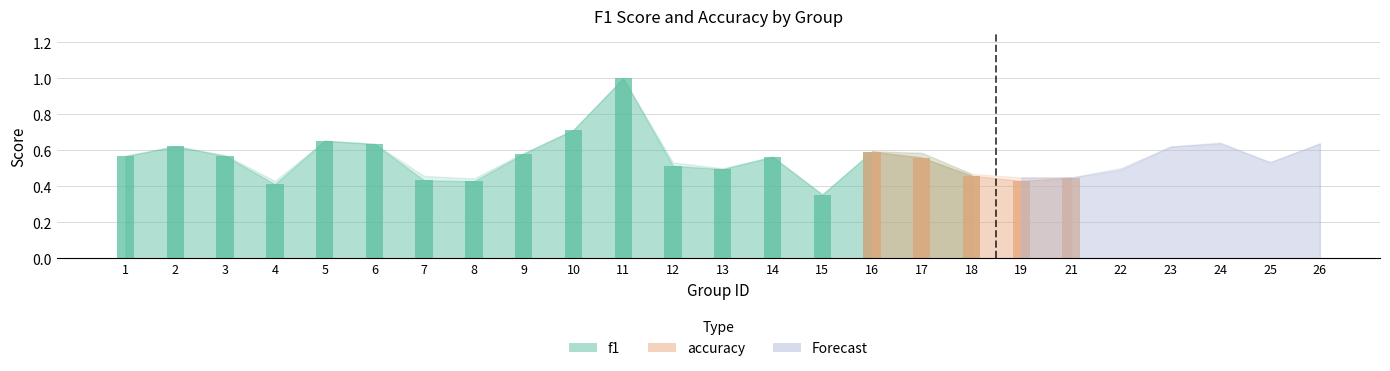

What is the difference between the f1 values at 17 and 7?

0.1